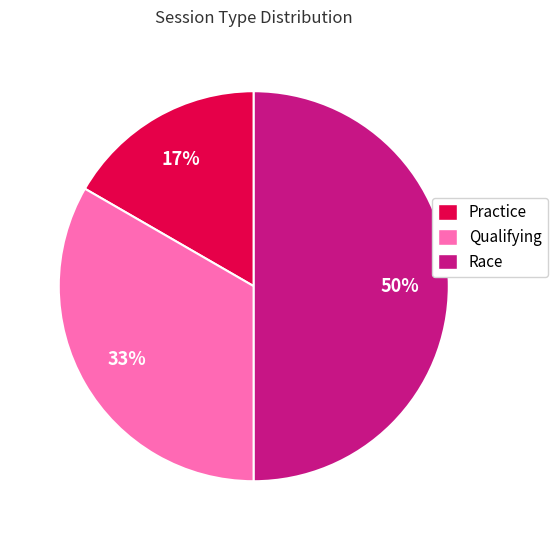

Do Practice and Race together represent more than half of the pie?

Yes